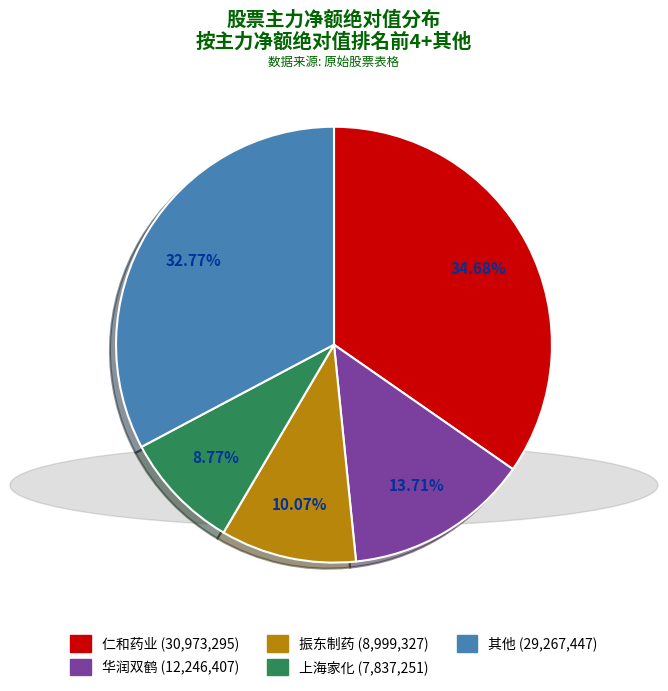

Does any single category account for the majority?

No